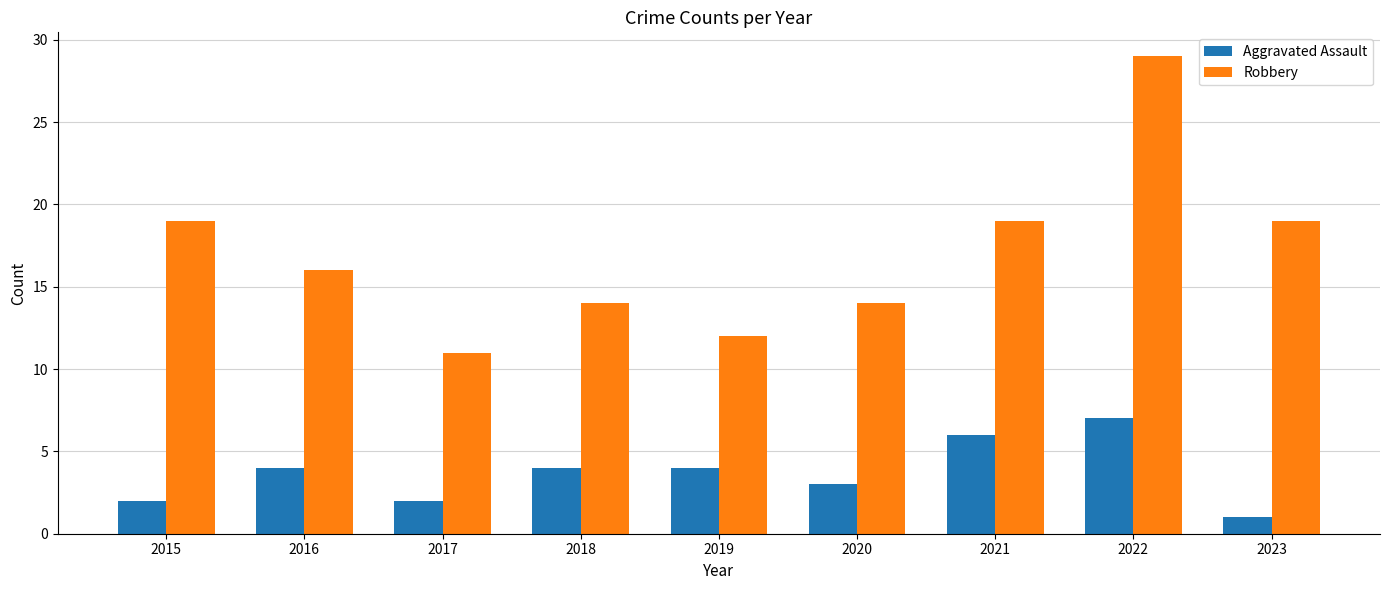

What is the difference between the second highest and minimum values in the Robbery series?

8